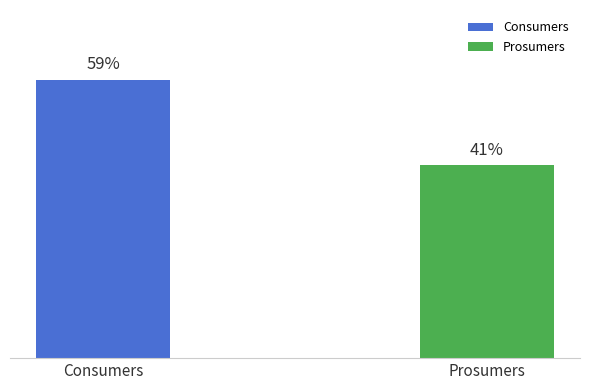

The Consumers series shows 1040 at Consumers. True or false?

False